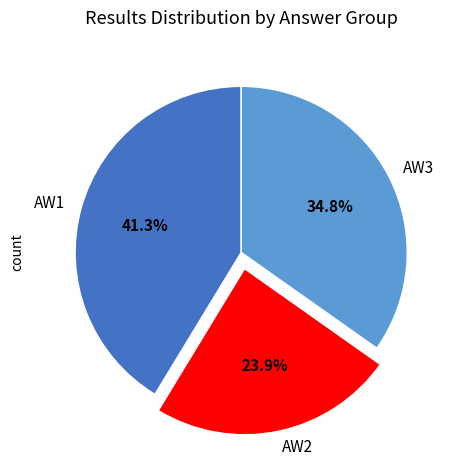

Which has a higher value, AW1 or AW2?

AW1